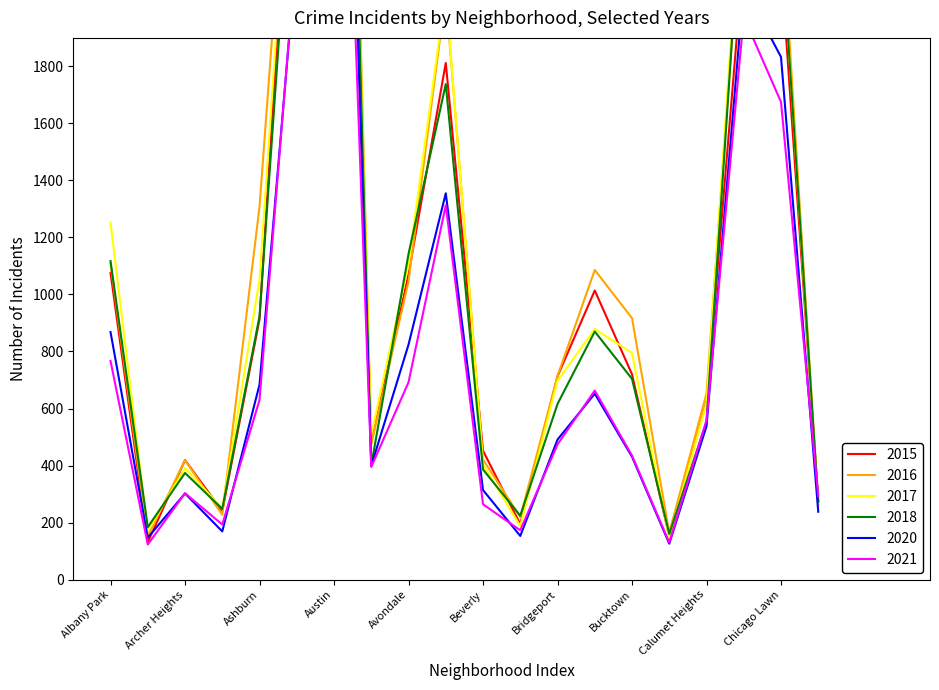

What is the maximum value shown in the chart?

5481